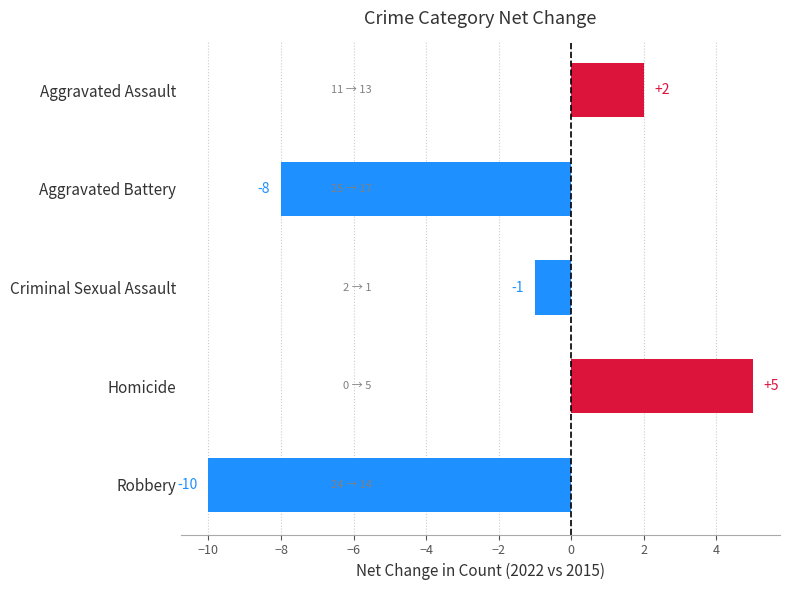

What is the sum of the values at Aggravated Battery and Aggravated Assault?

-6